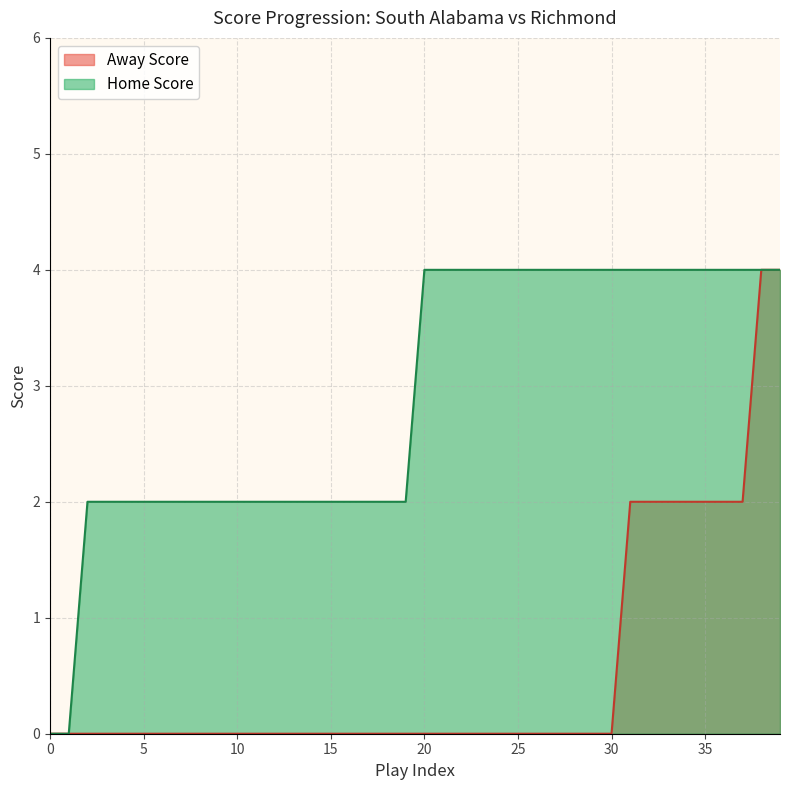

True or false: Away Score and Home Score intersect in this chart.

False